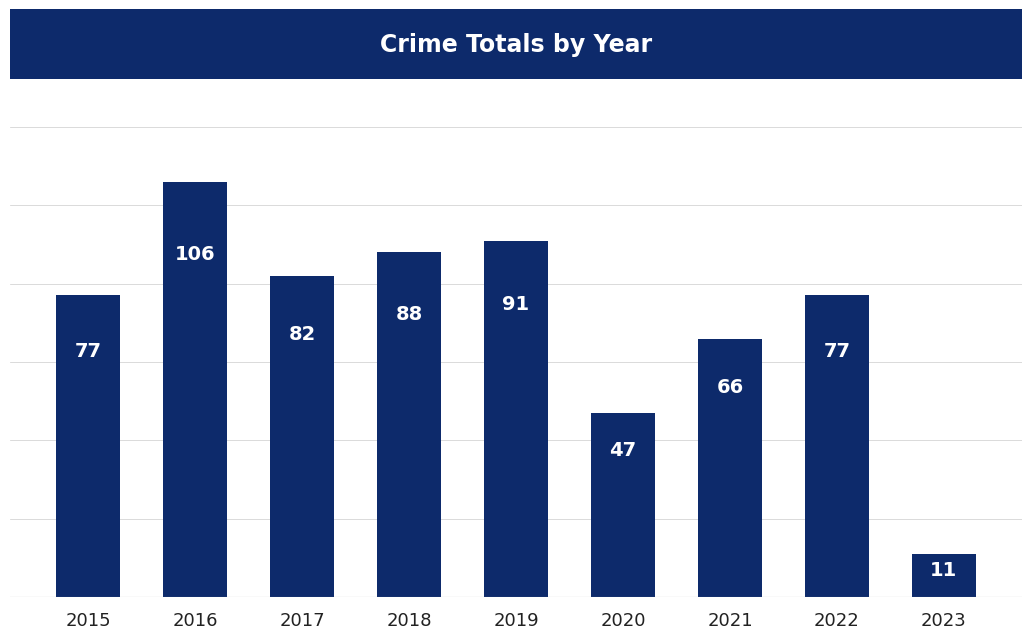

Reading left to right, what are all the values shown in this chart?

77	106	82	88	91	47	66	77	11